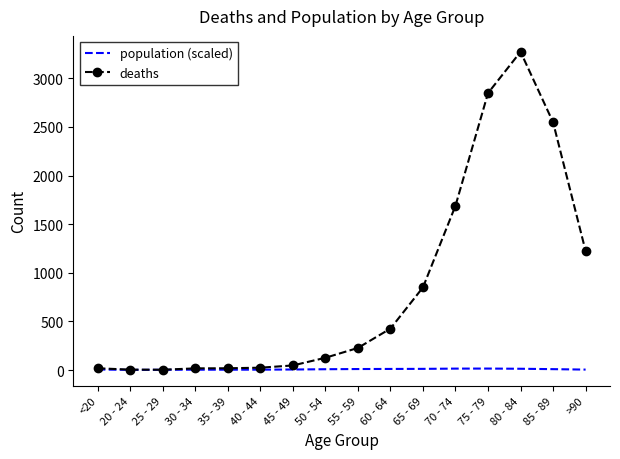

Which series has the largest range (max minus min)?

deaths